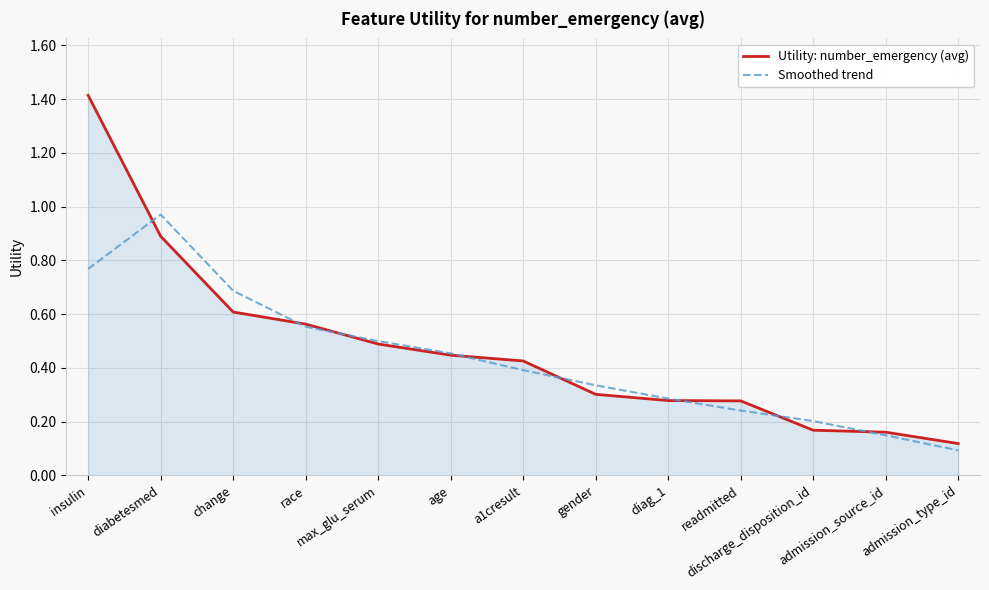

Which series has the widest spread of values?

Utility: number_emergency (avg)